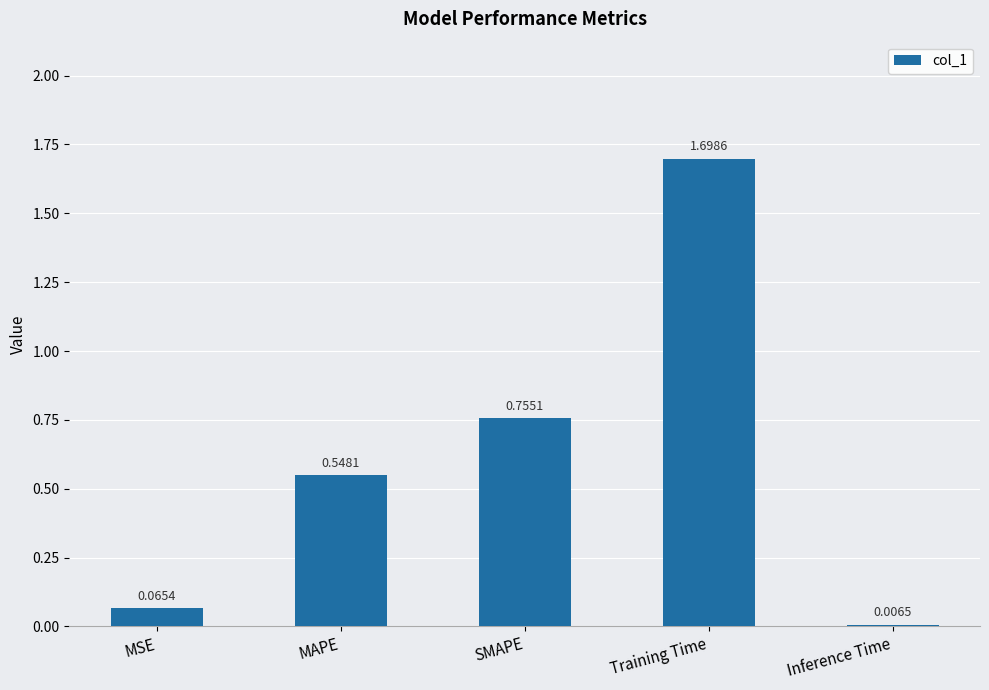

What is the difference between the maximum and minimum values?

1.7